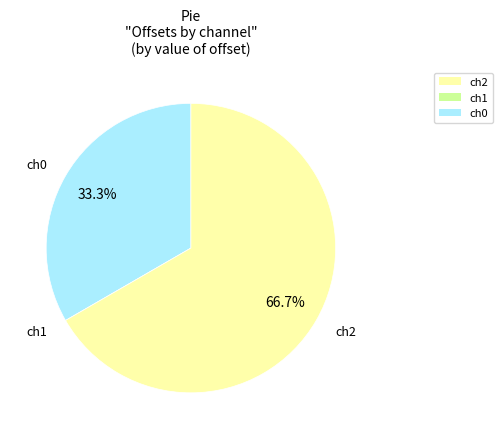

How much of the chart is everything except ch2?

33.3%